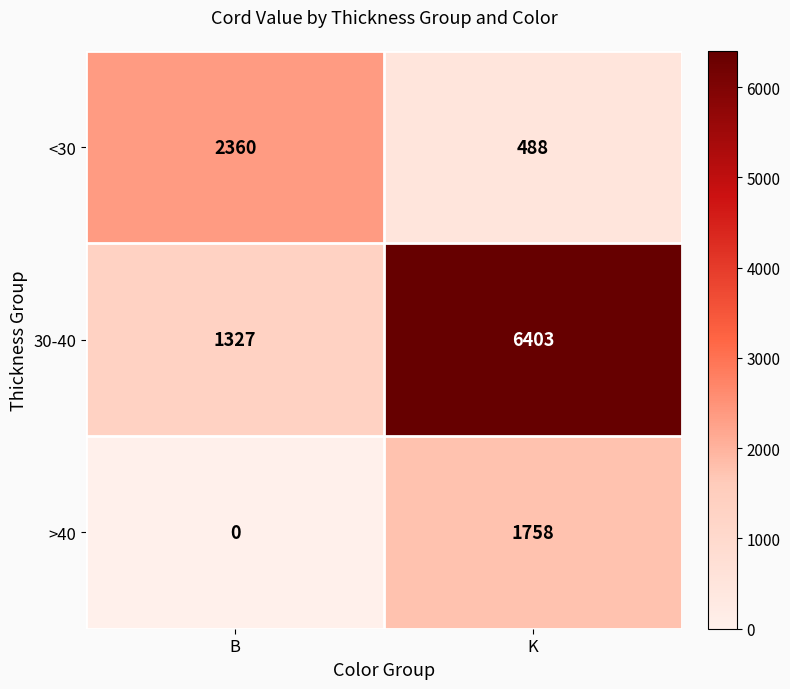

Which series has the largest range (max minus min)?

30-40